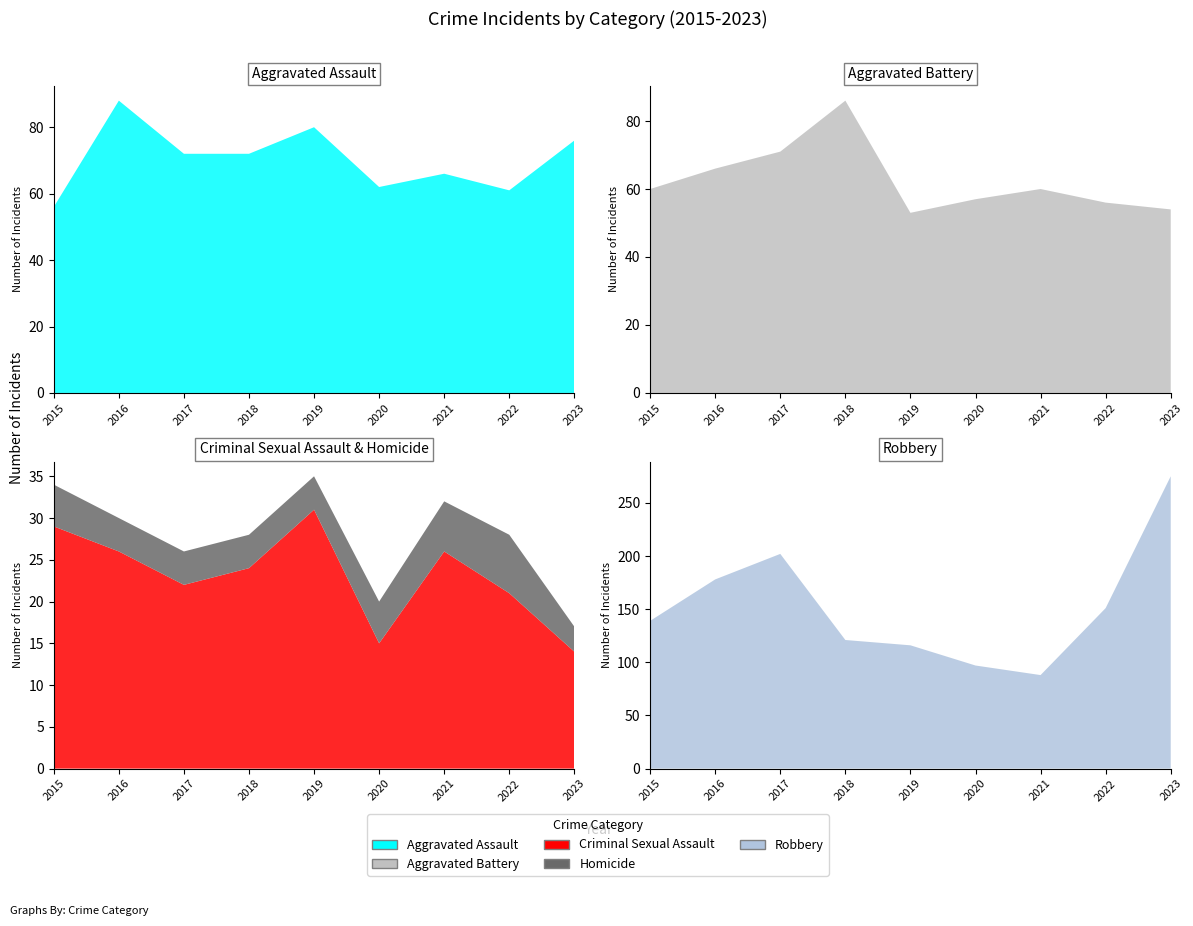

Reading left to right, transcribe all the data shown in this chart.

Aggravated Assault: 2015=56	2016=88	2017=72	2018=72	2019=80	2020=62	2021=66	2022=61	2023=76
Aggravated Battery: 2015=60	2016=66	2017=71	2018=86	2019=53	2020=57	2021=60	2022=56	2023=54
Criminal Sexual Assault: 2015=29	2016=26	2017=22	2018=24	2019=31	2020=15	2021=26	2022=21	2023=14
Homicide: 2015=5	2016=4	2017=4	2018=4	2019=4	2020=5	2021=6	2022=7	2023=3
Robbery: 2015=139	2016=178	2017=202	2018=121	2019=116	2020=97	2021=88	2022=151	2023=275